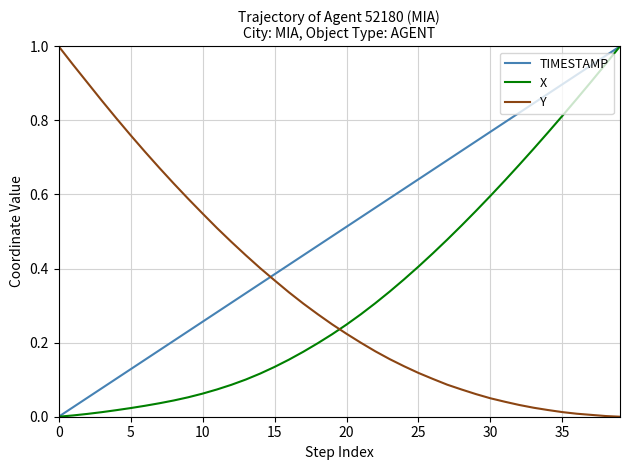

Which series ends up on top after the final intersection of Y and X?

X